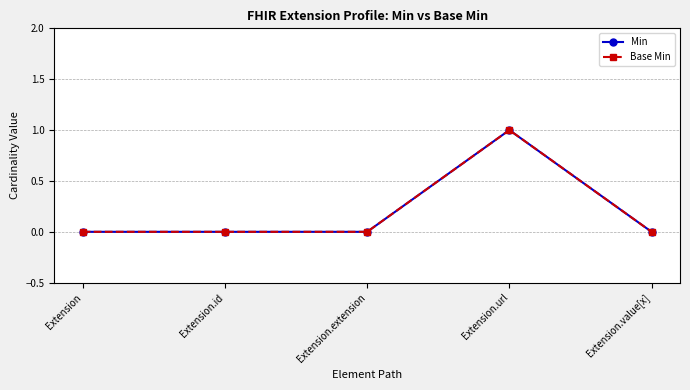

What is the label of the 5th point from the right?

Extension